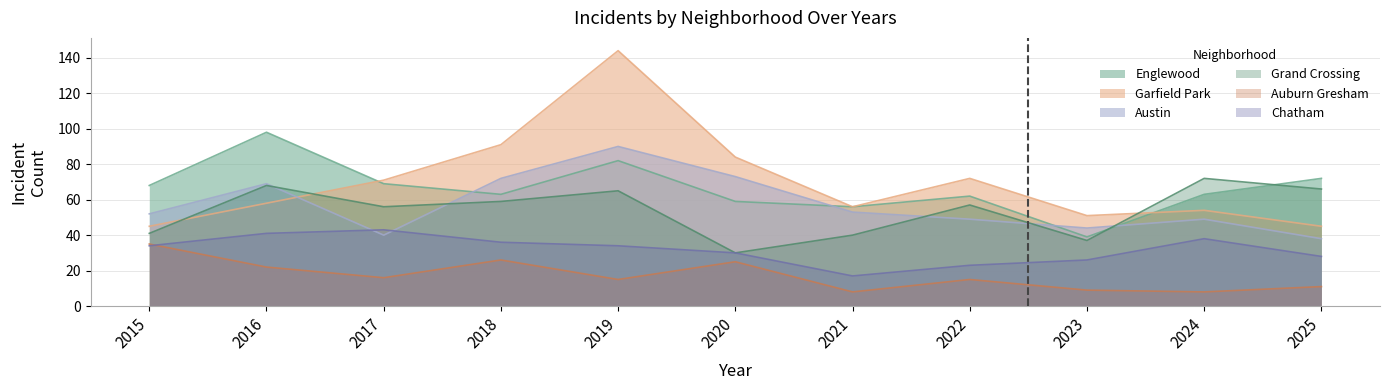

Is the value of Auburn Gresham at 2024 greater than the value of Garfield Park at 2016?

No